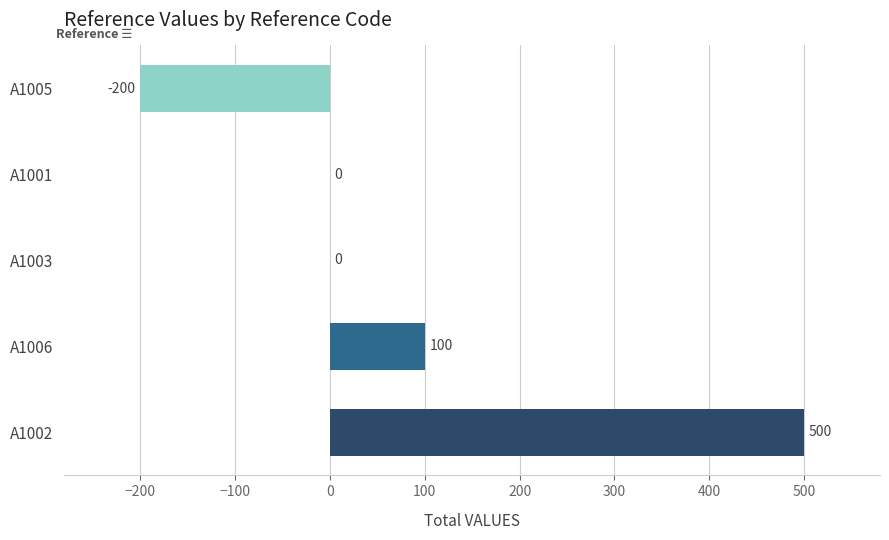

What is the sum of the values at A1006 and A1001?

100